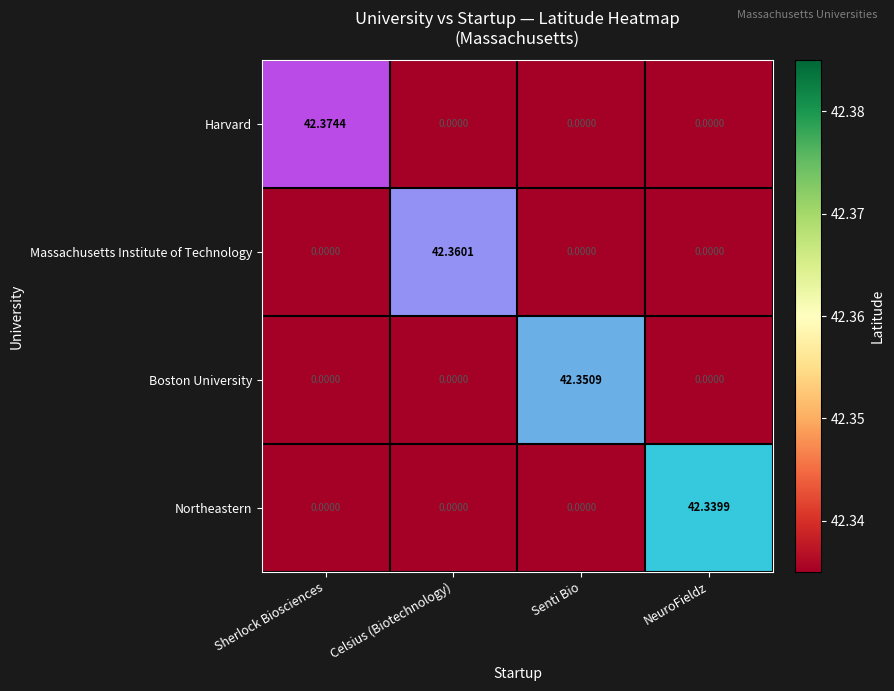

What is the greatest value displayed?

42.4